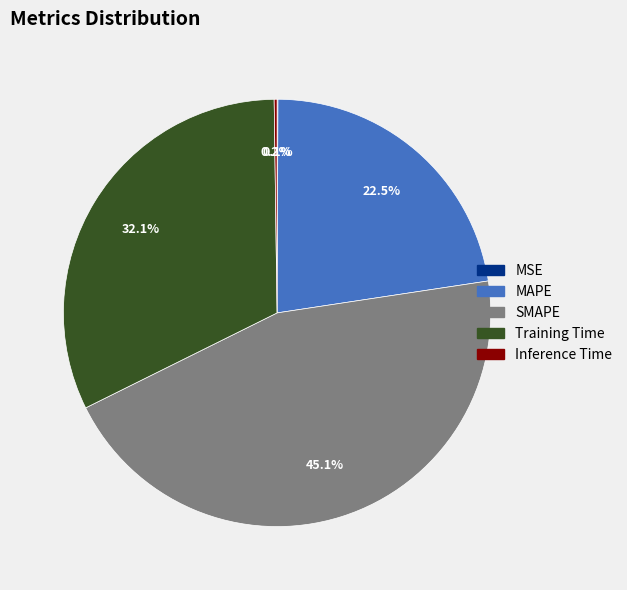

Combined, what portion of the pie is Training Time and SMAPE?

77.2%